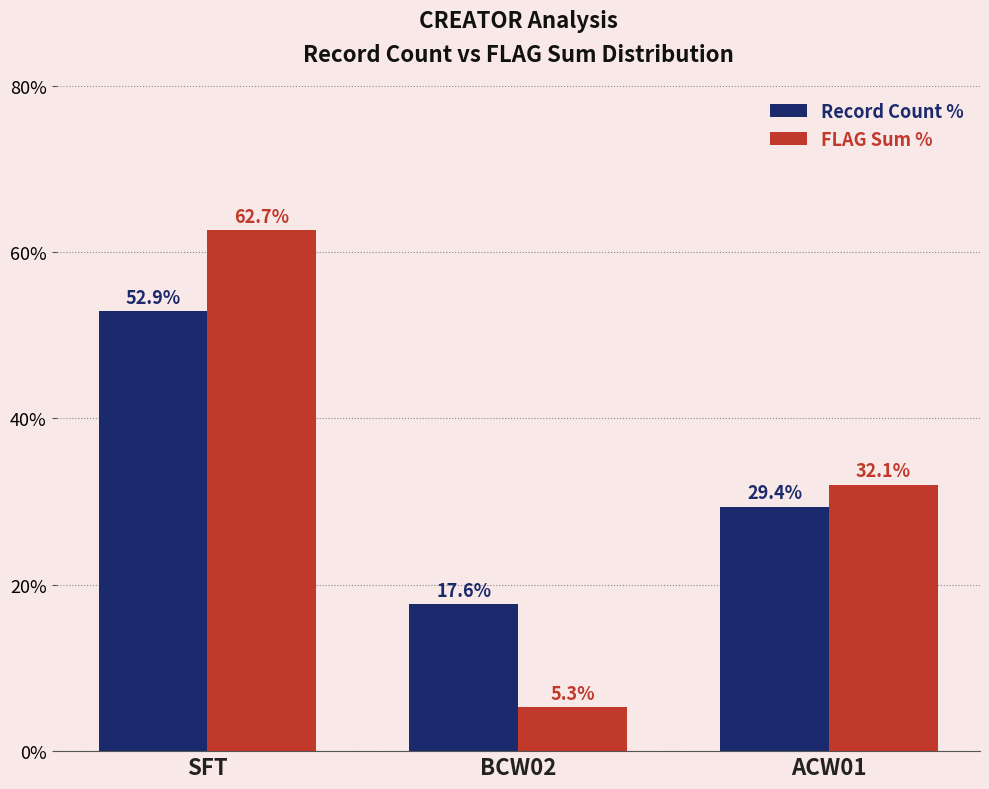

True or false: Record Count % has a value of 52.9 at SFT.

True